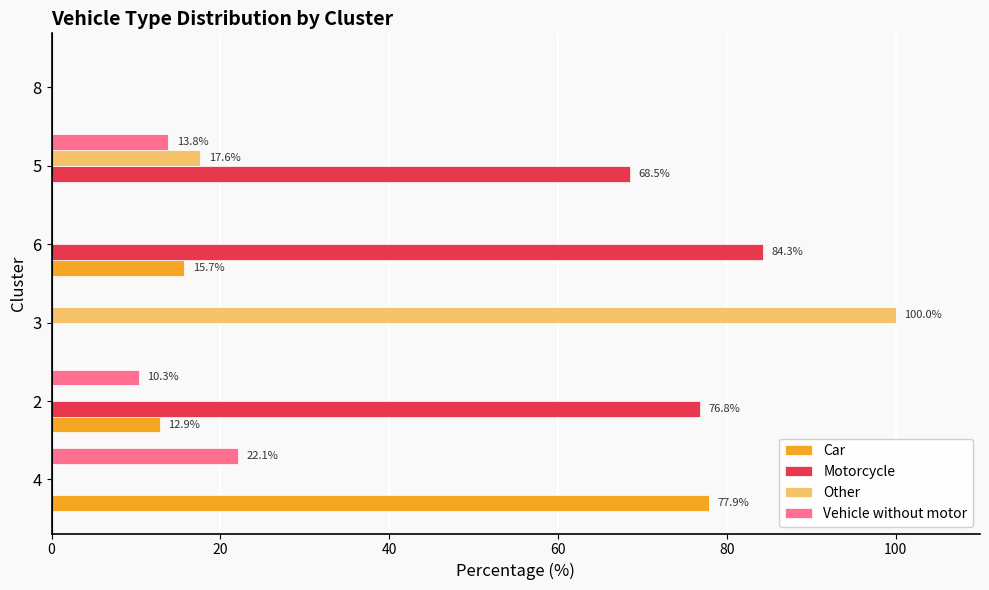

Which series has the largest total across all categories?

Motorcycle